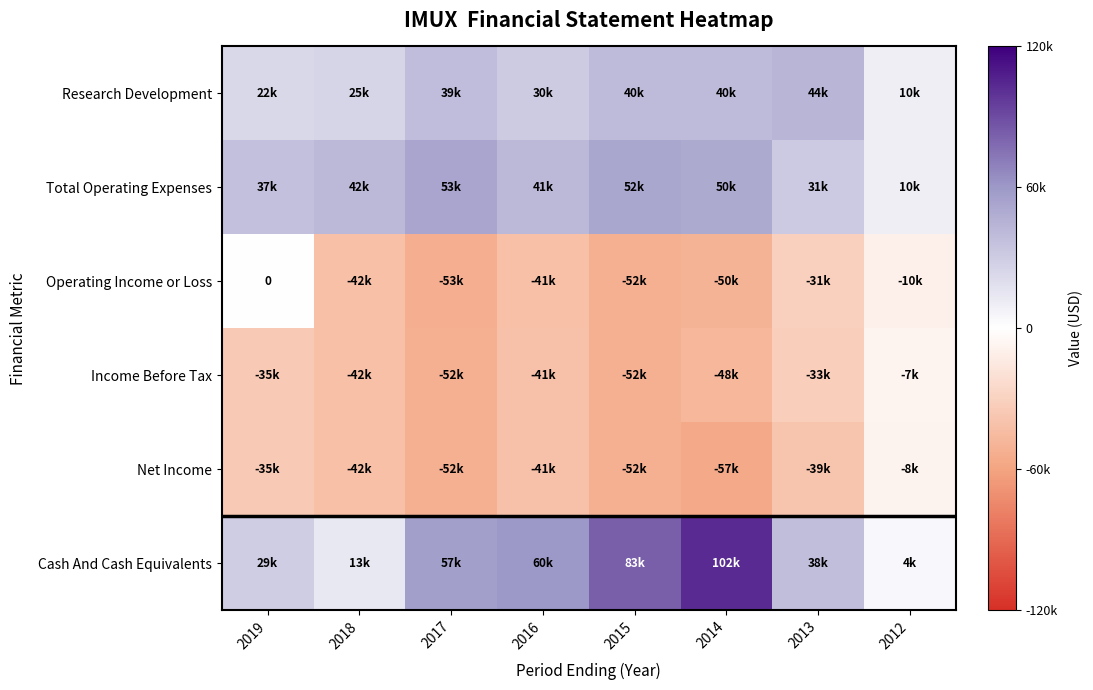

What is the smallest value displayed?

-56800